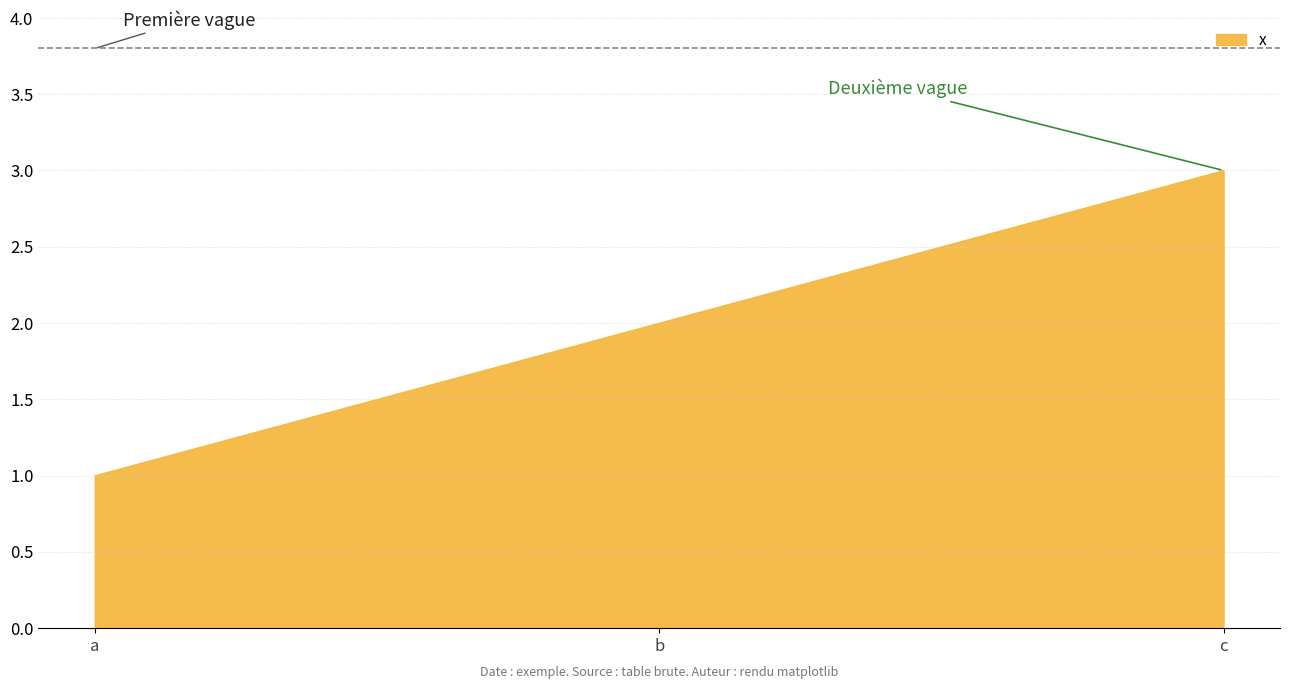

What is the sum of all values?

6